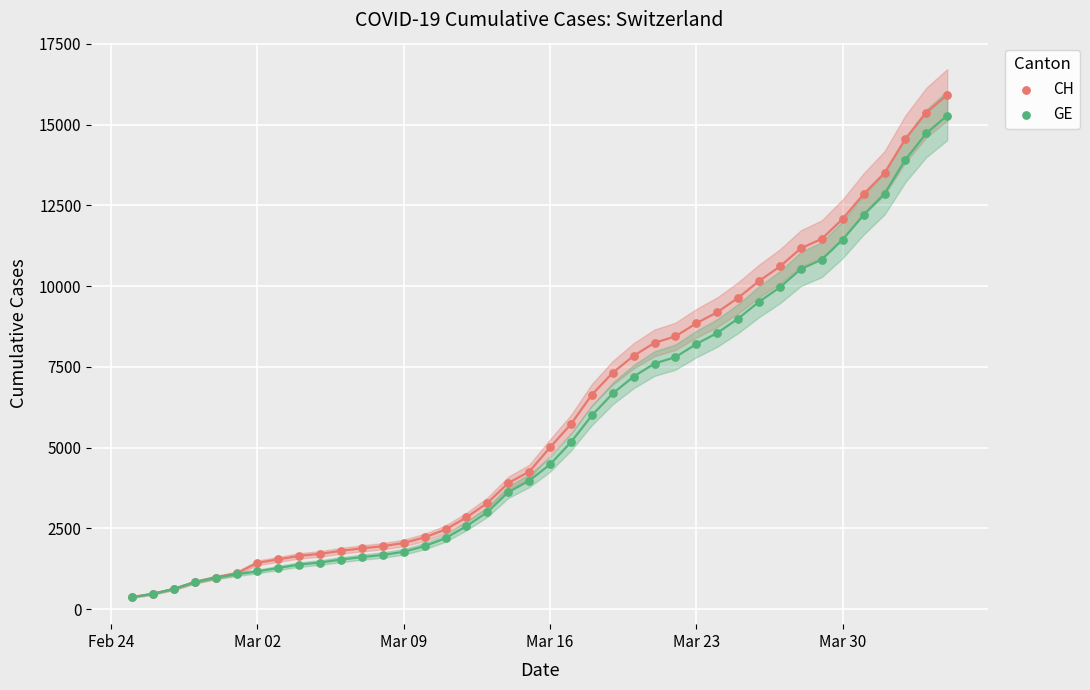

Which series contains the lowest Y value?

CH